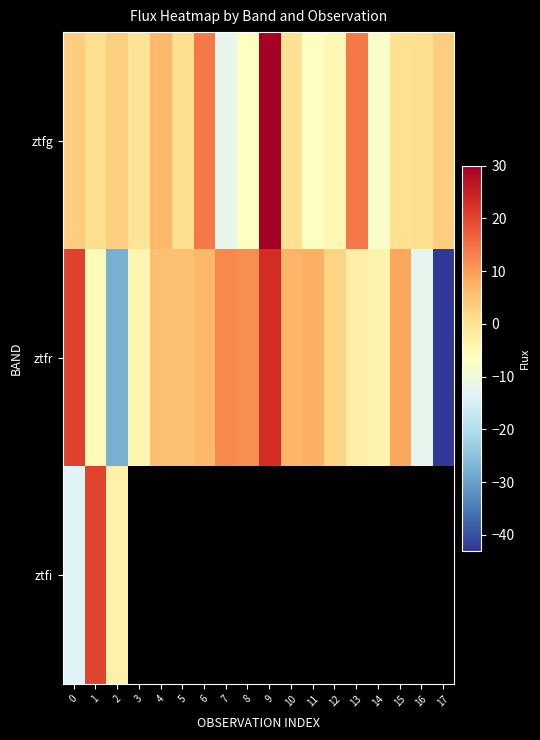

How many values in the ztfr series exceed 5?

10